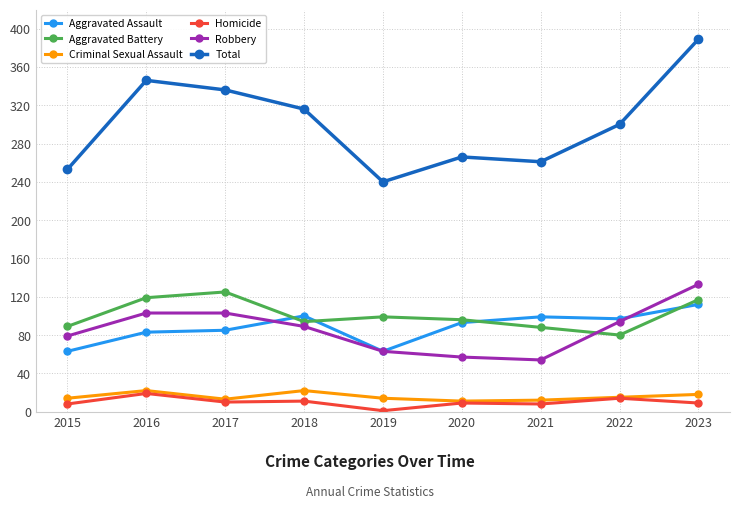

What value does the Homicide series have at 2021, to the nearest 5?

10